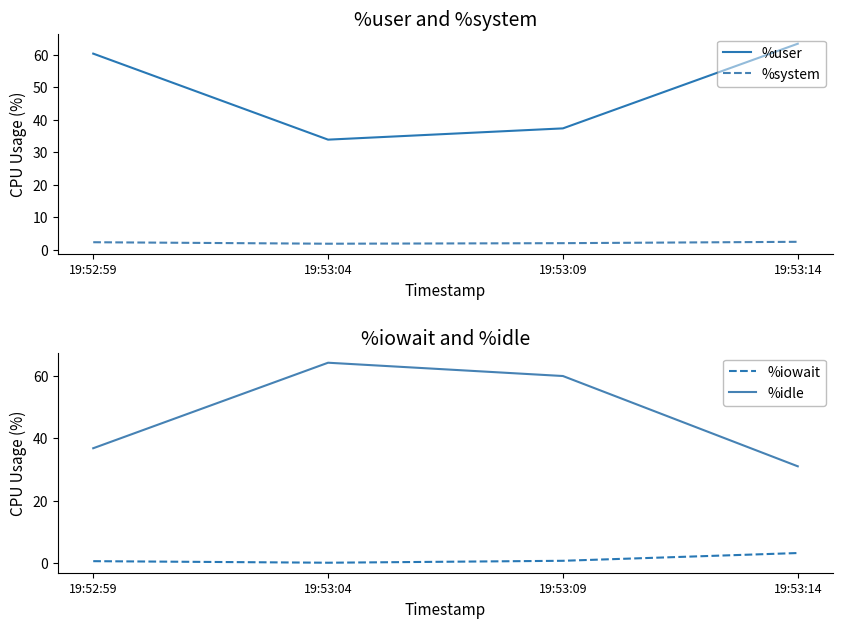

Which series changed the most between 19:52:59 and 19:53:09?

%idle